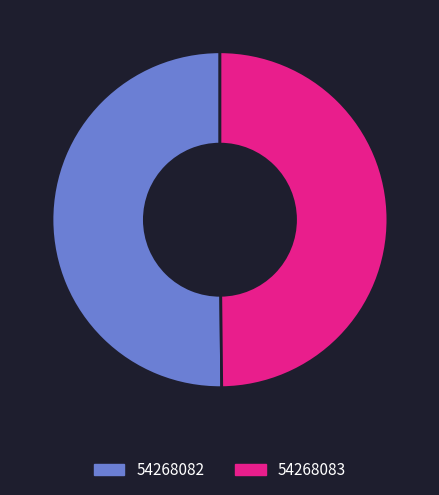

True or false: 54268082 accounts for 50% of the total.

True